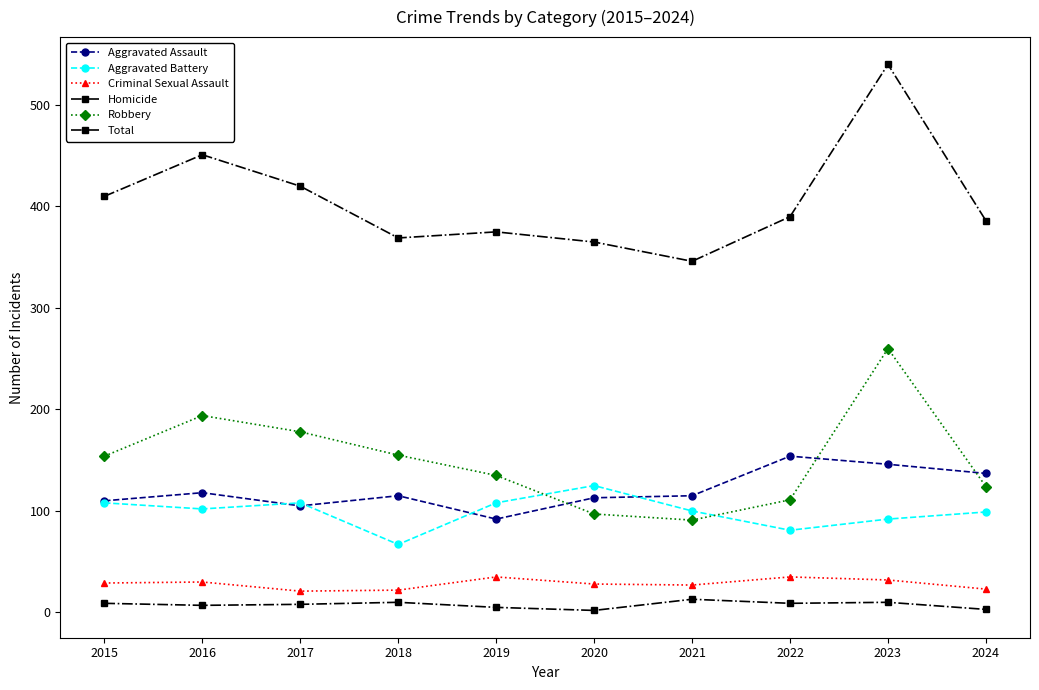

Count the number of data series in this chart.

6